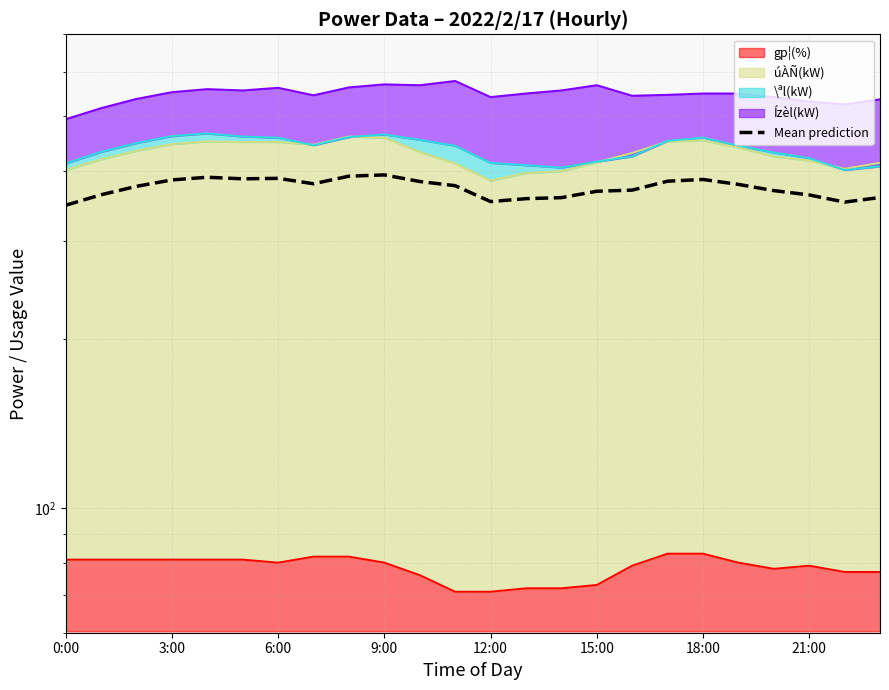

How many points are lower than both their immediate neighbors (excluding endpoints)?

4